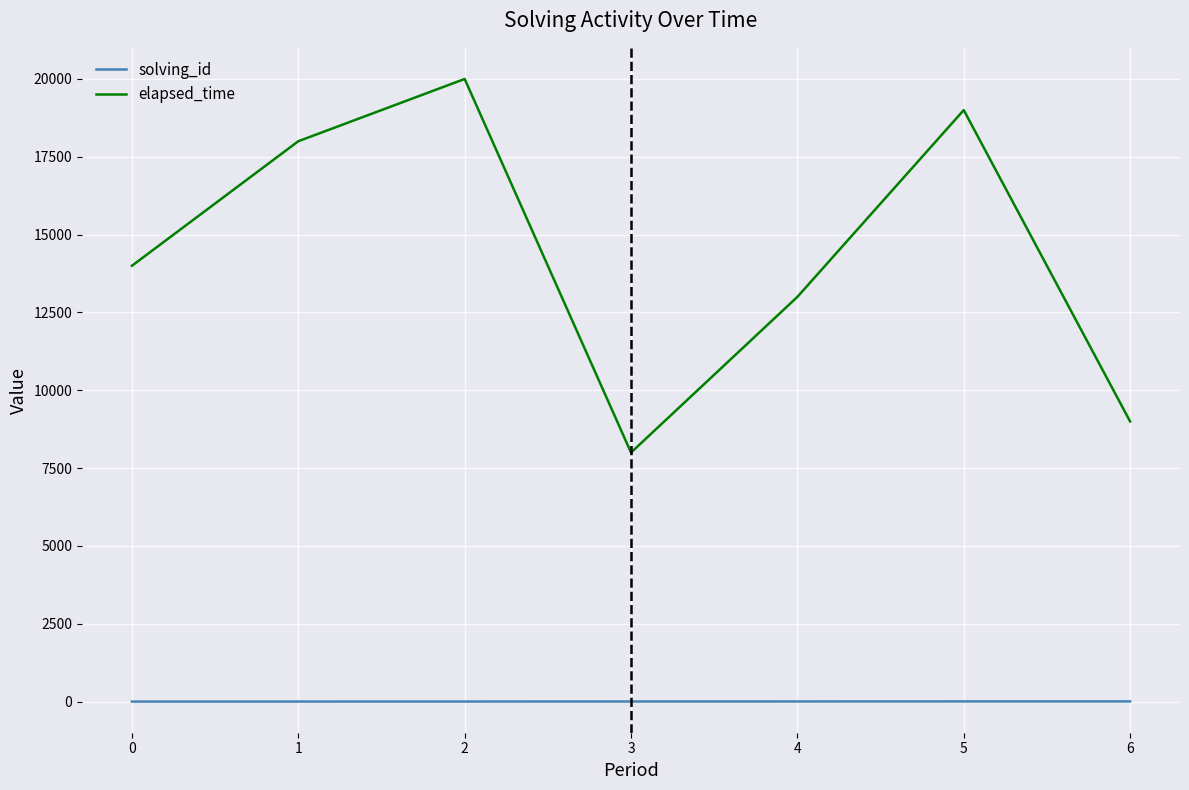

How many lines are shown in the chart?

2